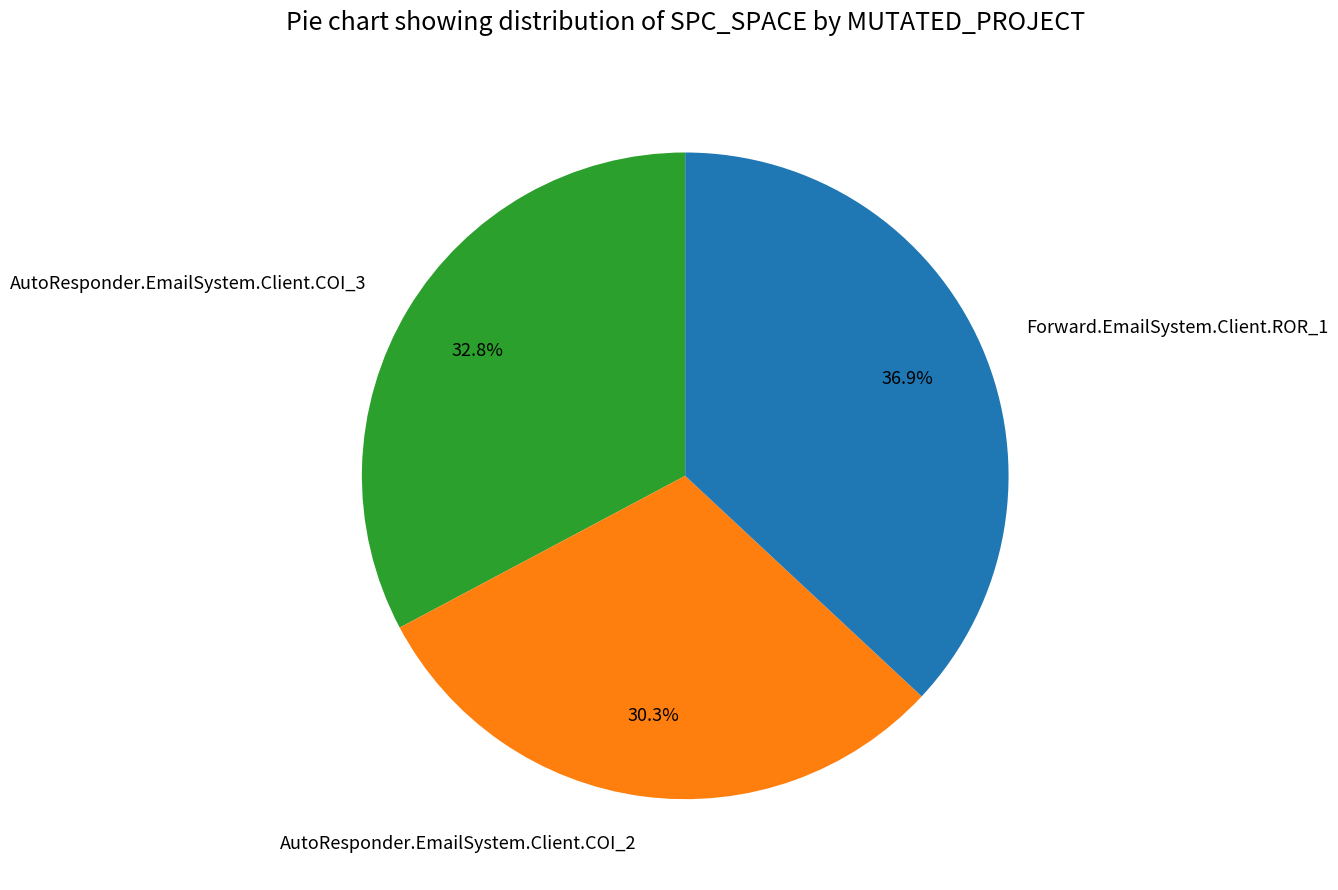

Approximately how many times larger is the value at AutoResponder.EmailSystem.Client.COI_3 compared to Forward.EmailSystem.Client.ROR_1?

0.9